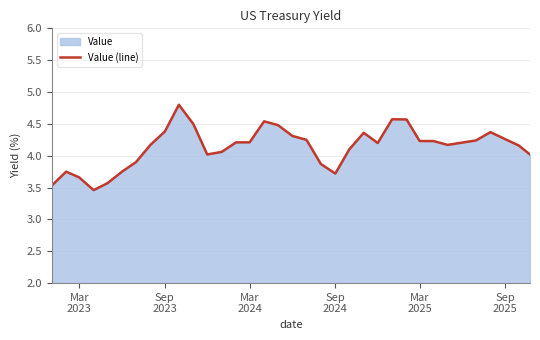

What is the greatest value displayed?

4.8